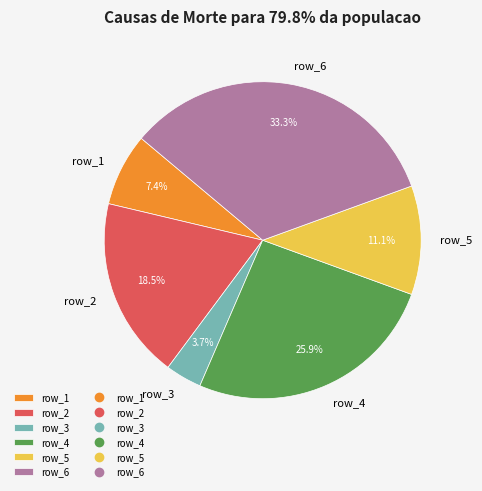

Count the number of slices in the pie.

6